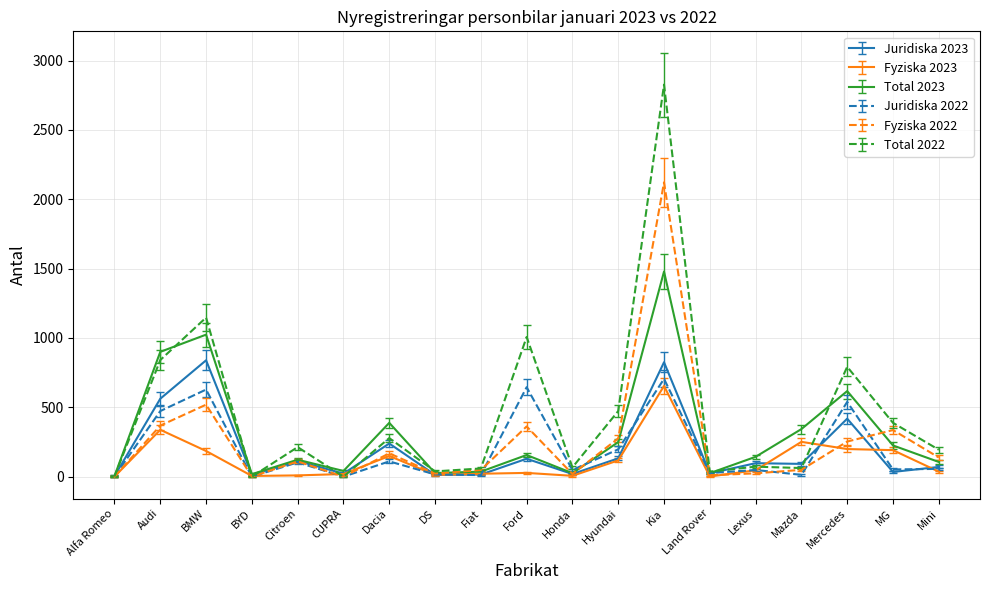

Is the value of Fyziska 2023 at Dacia greater than the value of Fyziska 2022 at Honda?

Yes